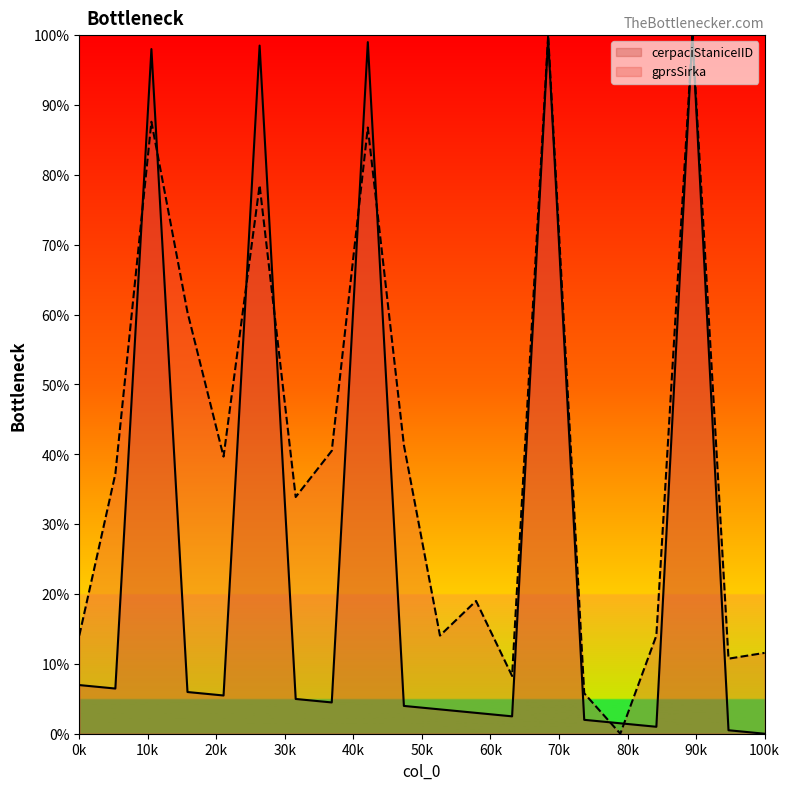

How many categories are shown in the chart?

20